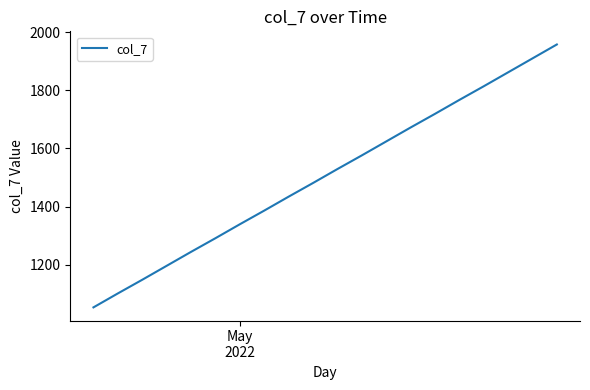

What is the maximum value shown in the chart?

1958